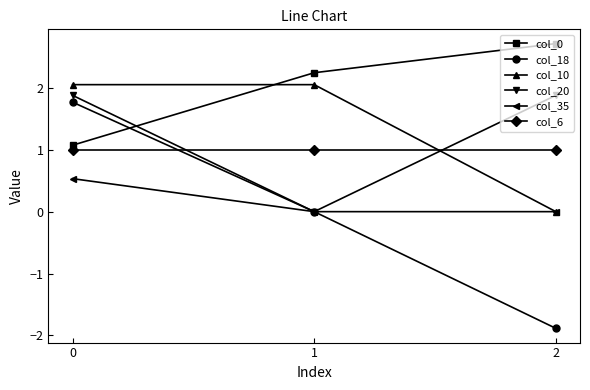

What is the value of the col_6 point at the 2nd from the left?

1.0